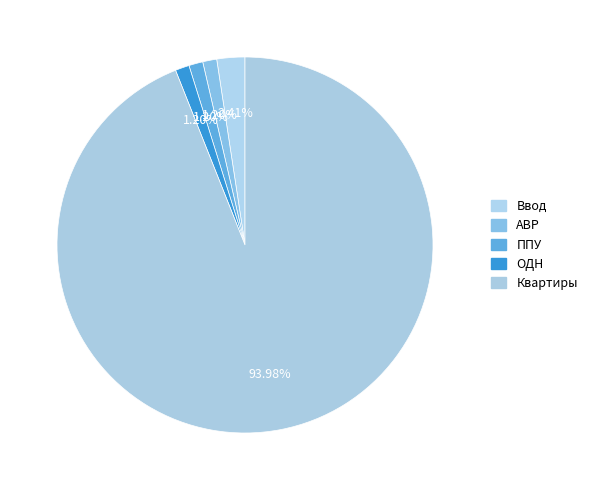

Combined, do ППУ and ОДН account for over 50%?

No